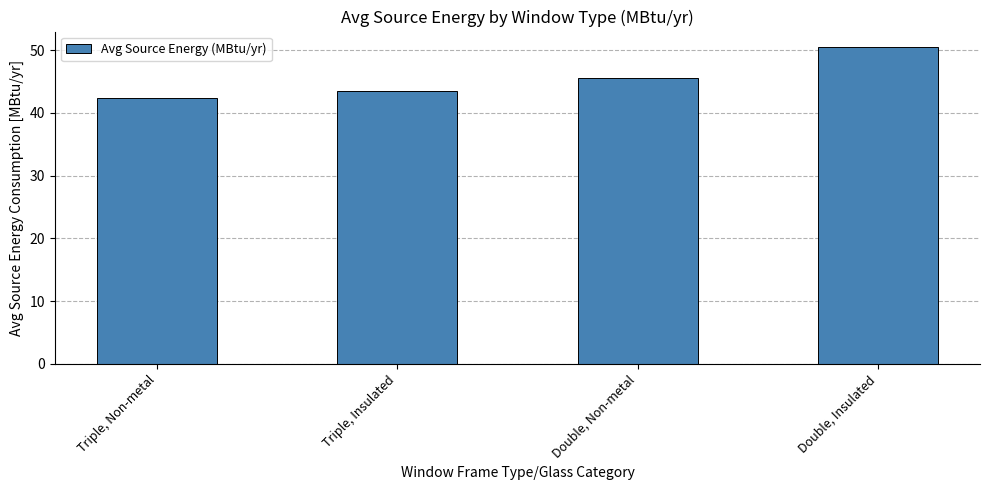

The value at Triple, Insulated is 43.4. True or false?

True